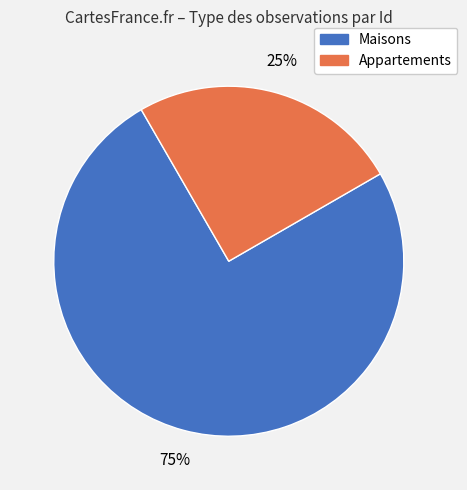

How many segments does this pie chart have?

2